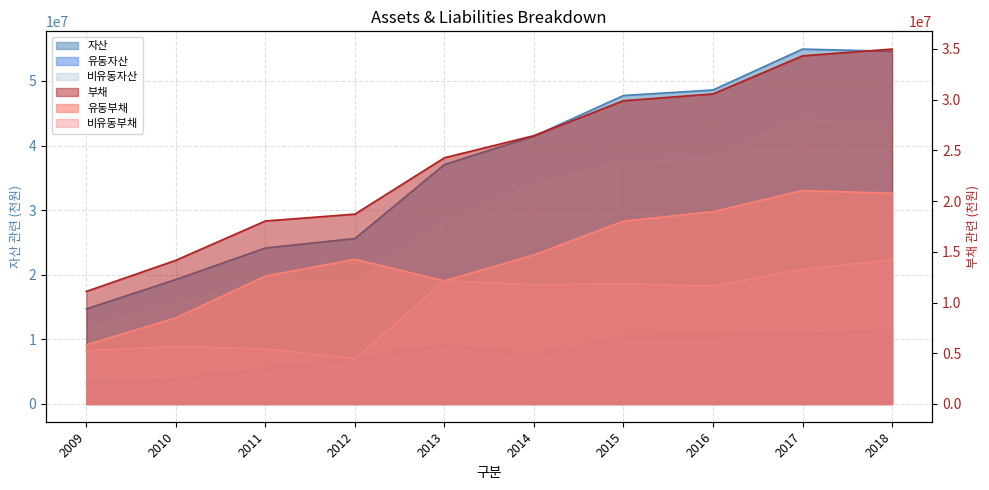

At which label is 비유동부채 closest to 9333243?

2016